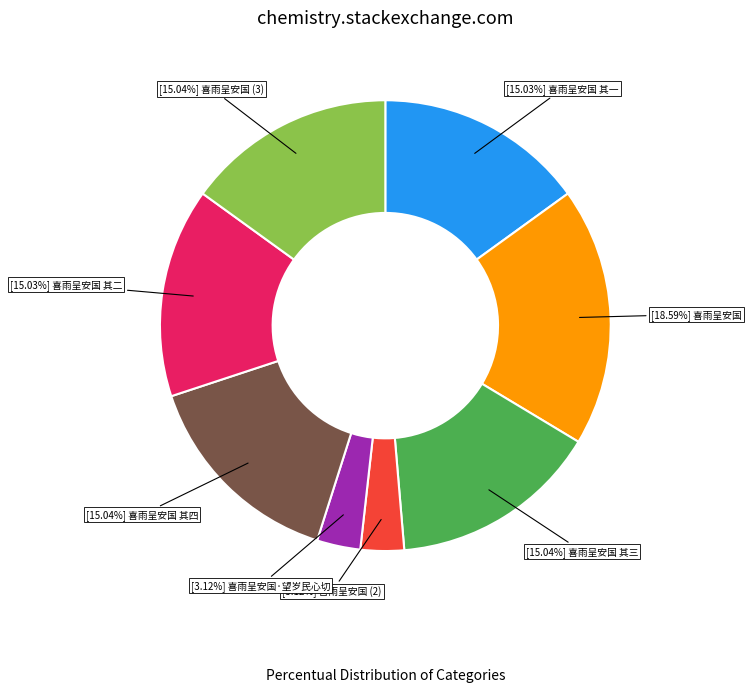

Is there a majority slice in this chart?

No